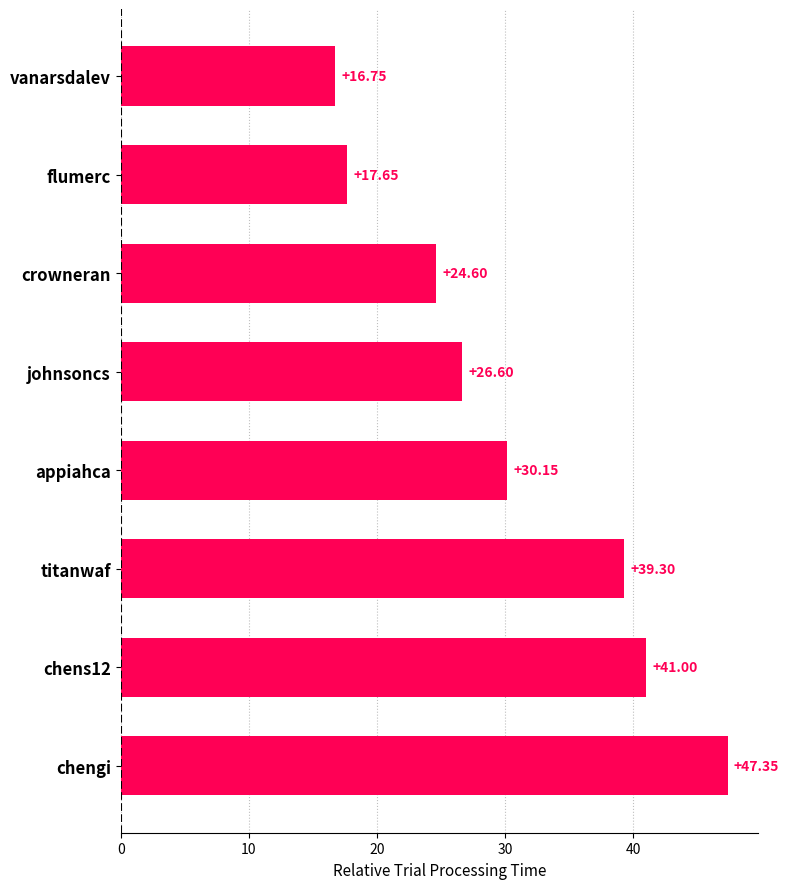

What is the difference between the maximum and minimum values?

30.6